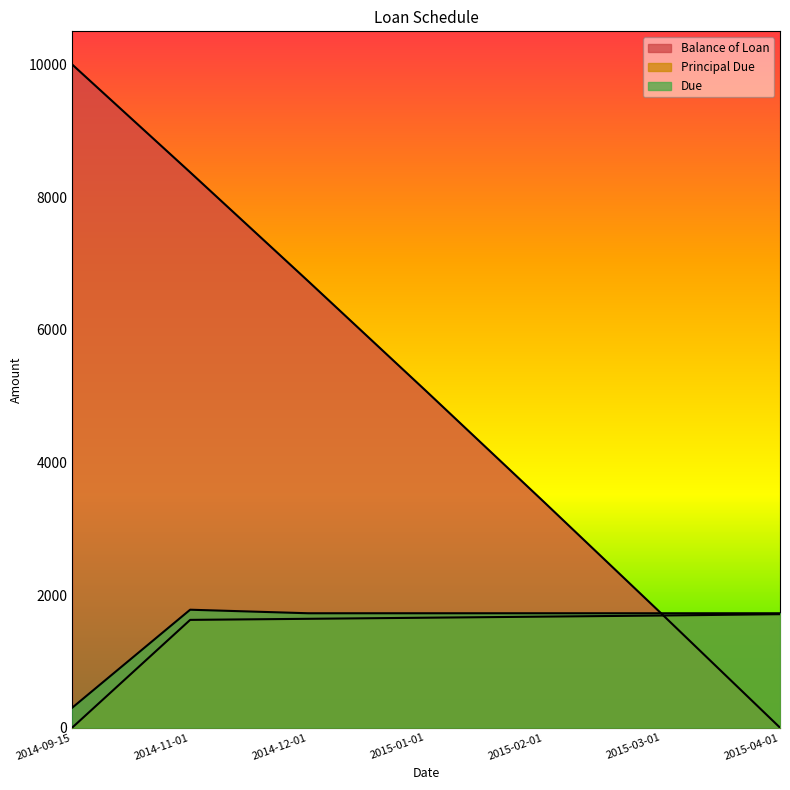

The value of Balance of Loan at 2014-12-01 is 6733.8. True or false?

True